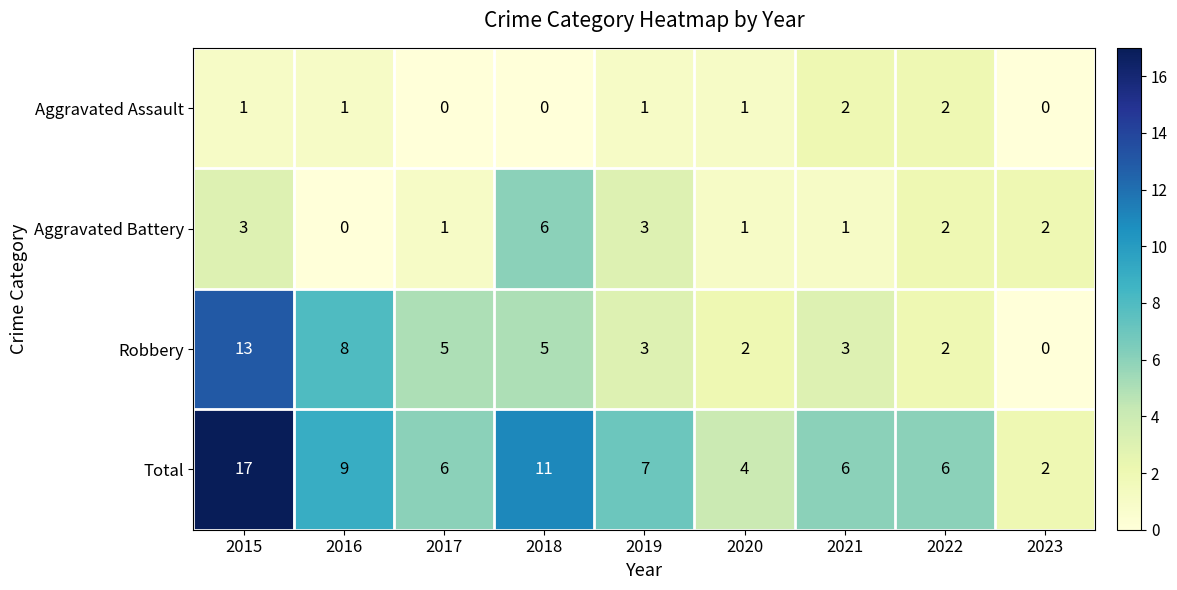

At which label does Total first exceed 6?

2015